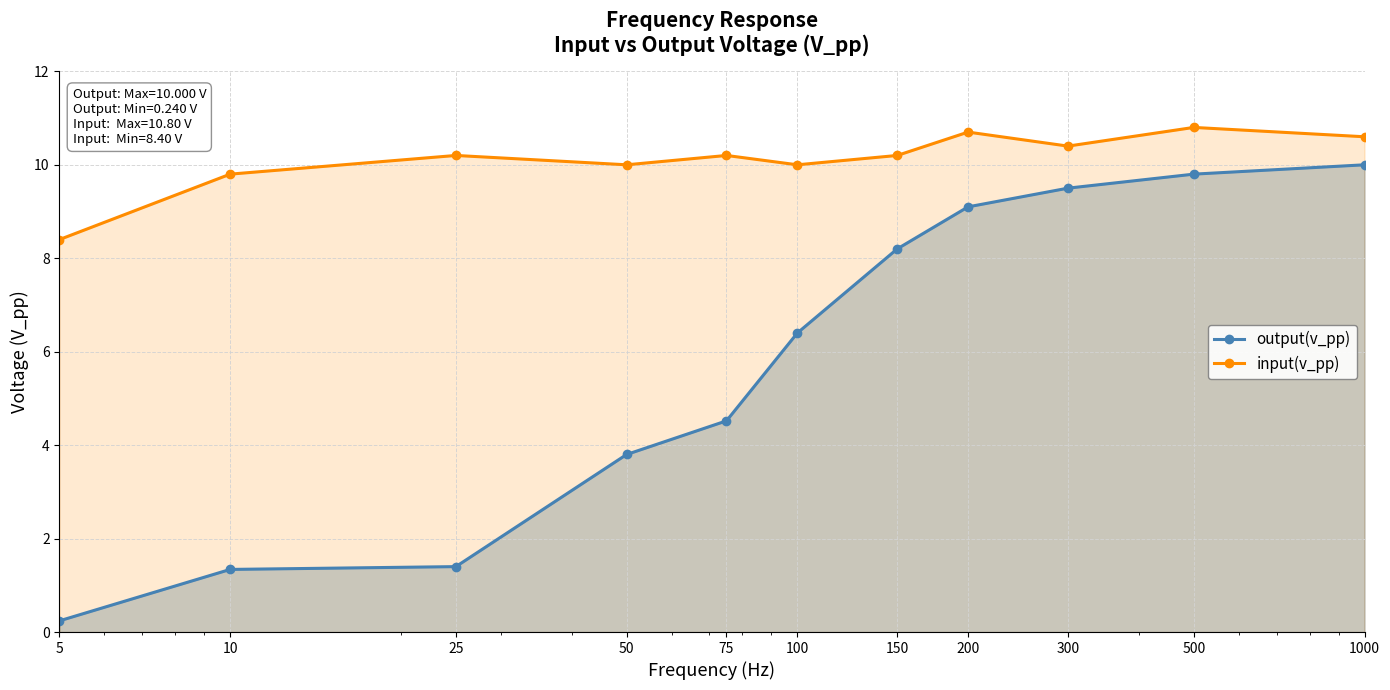

True or false: output(v_pp) has a value of 3.5 at 200.

False